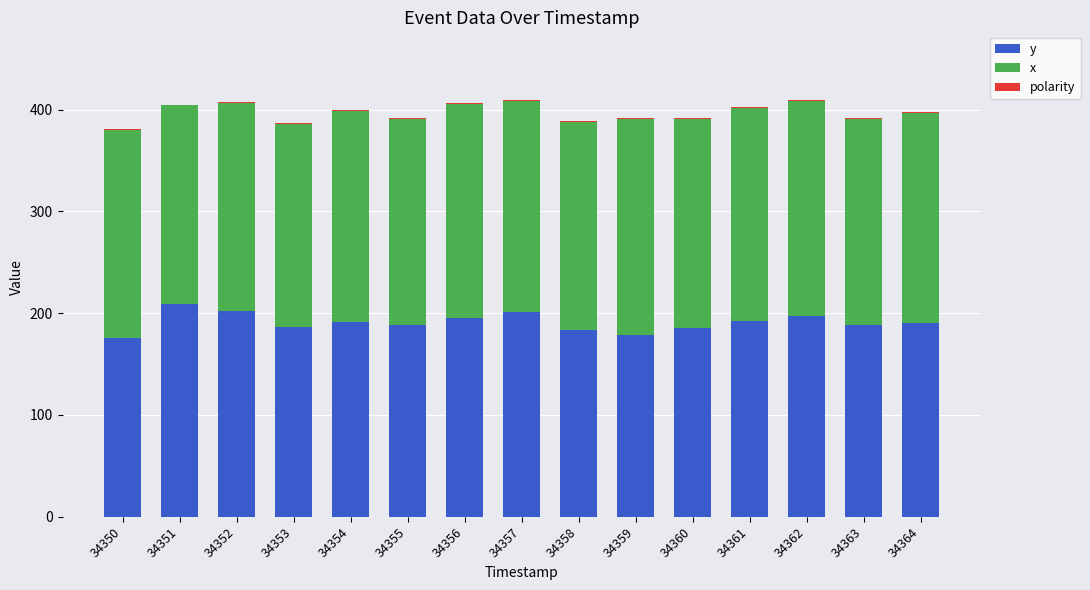

What is the highest value of the y series?

209